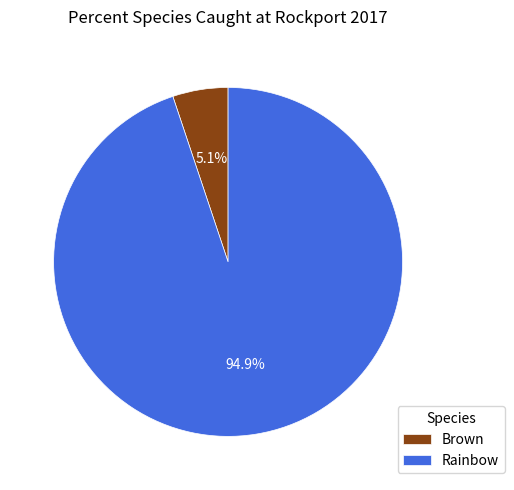

Between Brown and Rainbow, which is larger?

Rainbow